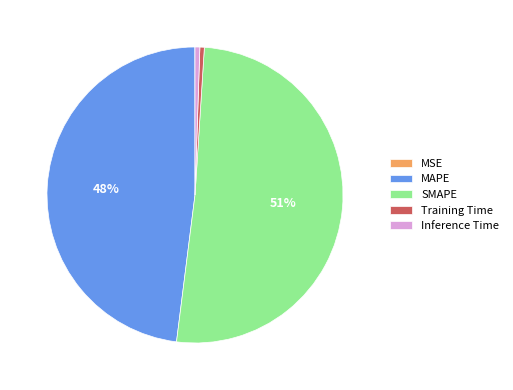

Do MAPE and SMAPE together represent more than half of the pie?

Yes